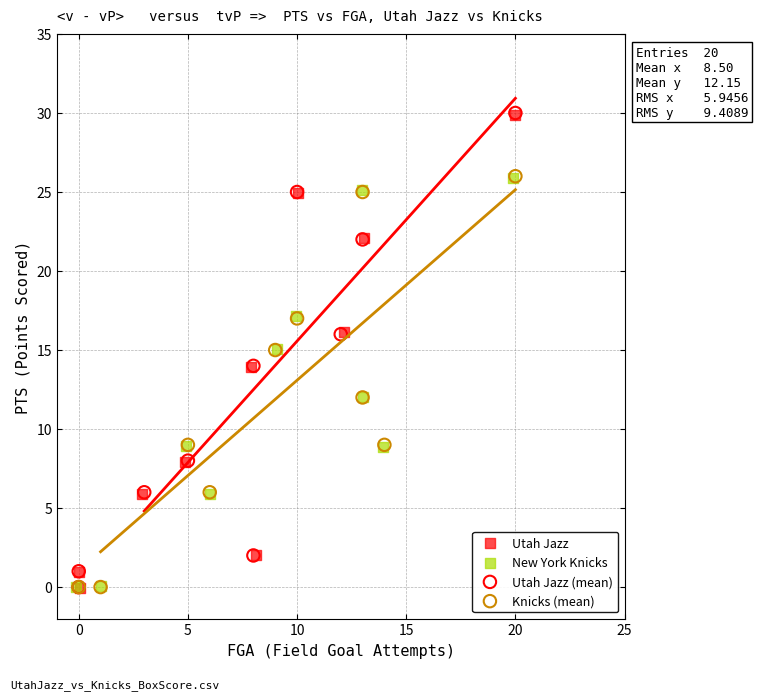

Which series has the widest spread of Y values?

Utah Jazz (mean)